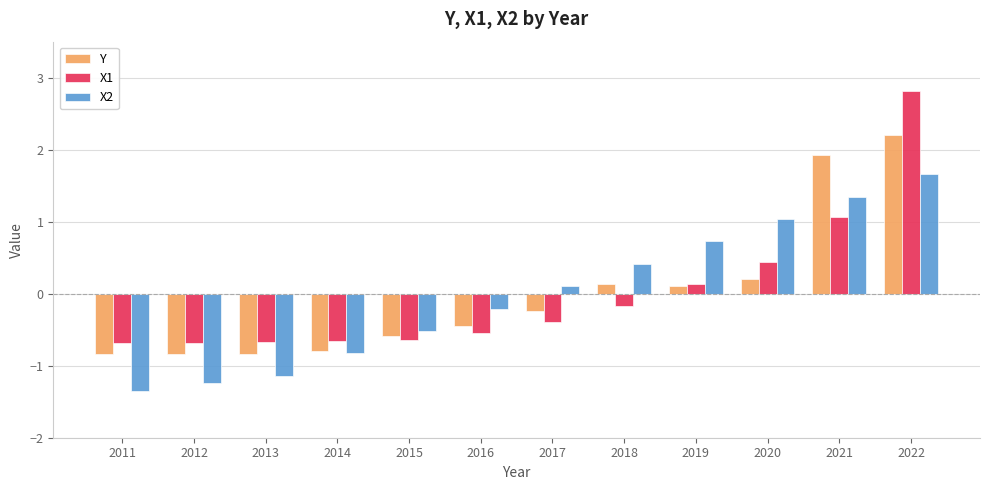

List the series in order of their peak value, highest first.

X1, Y, X2